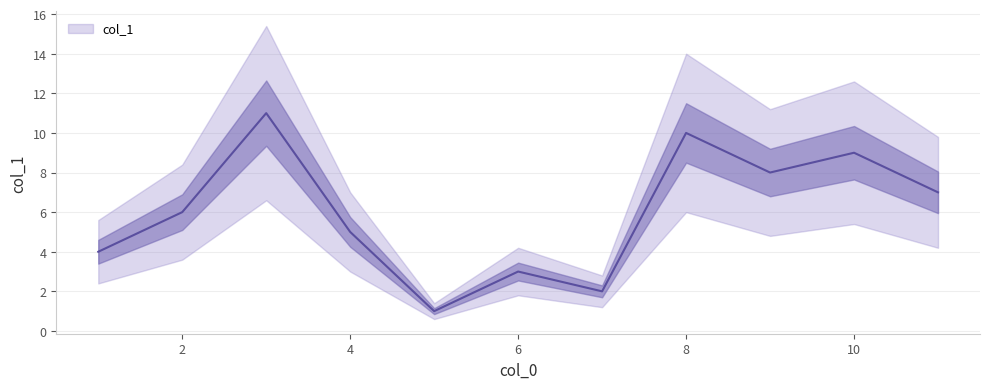

The value at 5 is 2. True or false?

False